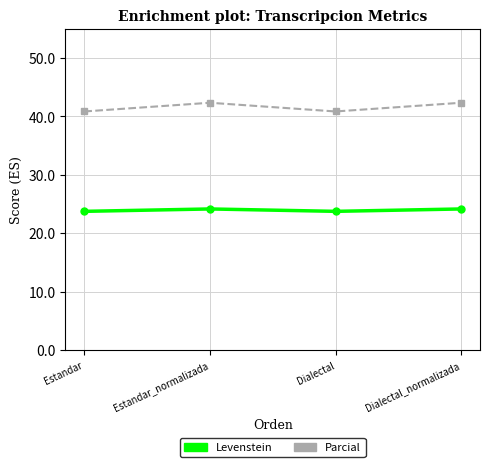

At Estandar, list the series in order from largest to smallest.

Parcial, Levenstein